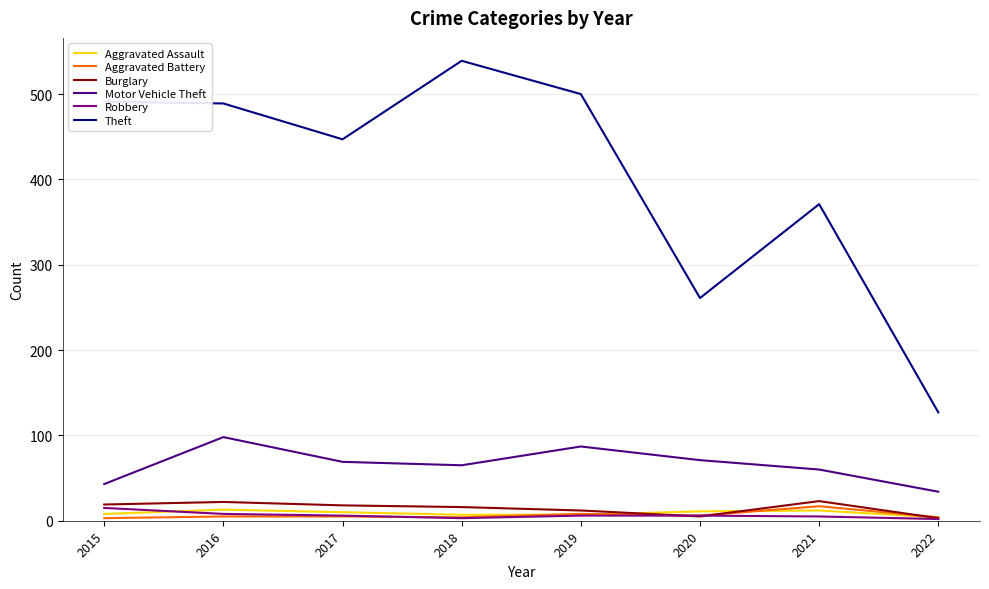

Which series has the largest range (max minus min)?

Theft